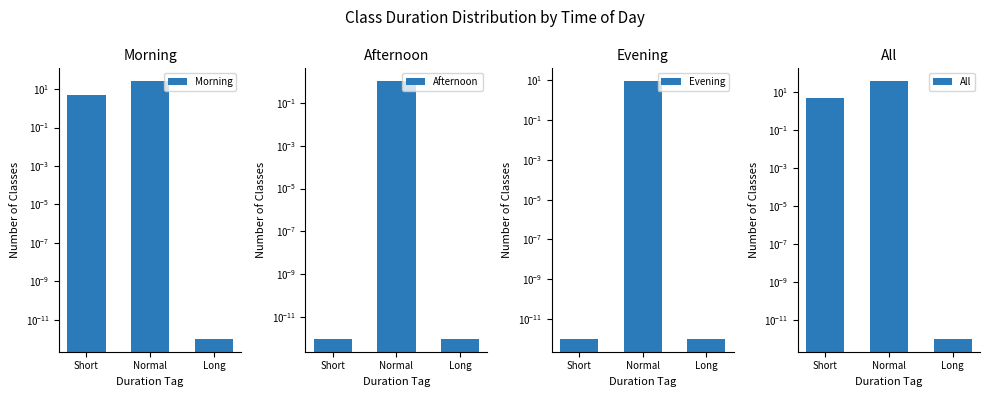

Where is Morning nearest to the value 13?

Short